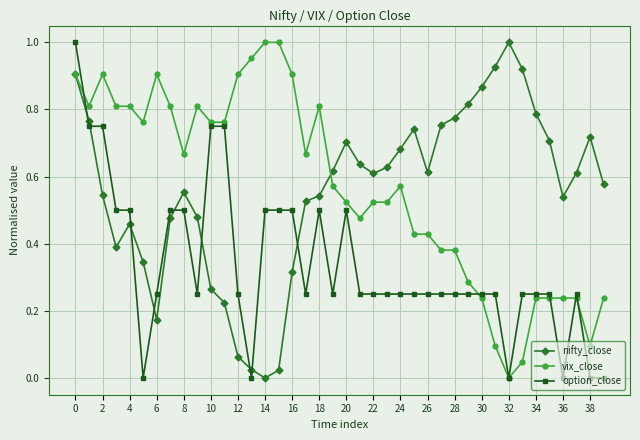

After their last crossing, which series has the higher values: option_close or nifty_close?

nifty_close